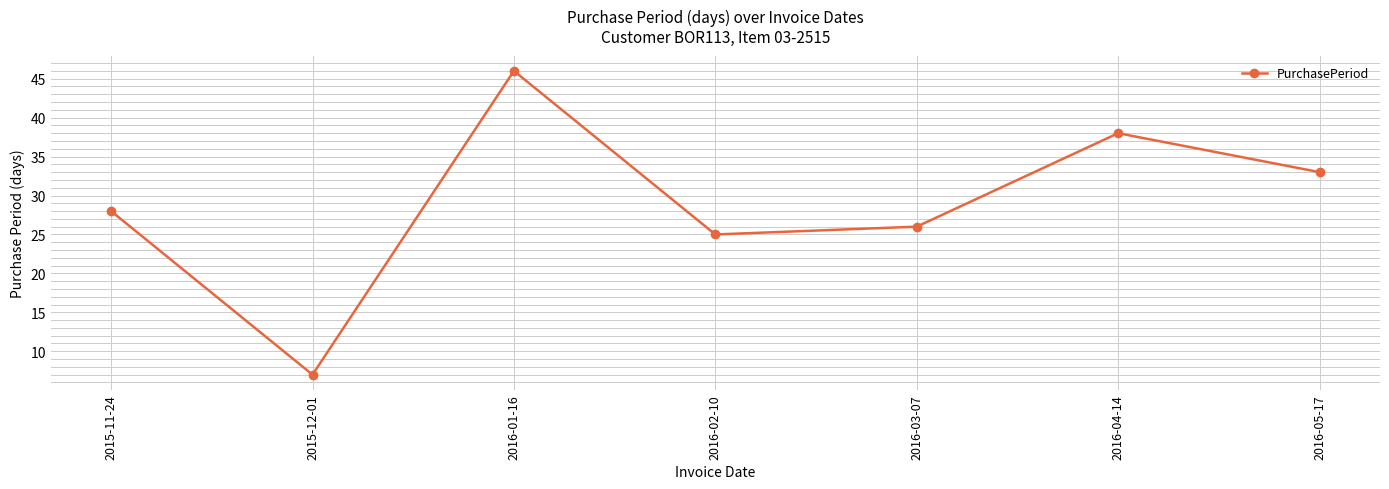

How many lines are shown in the chart?

1